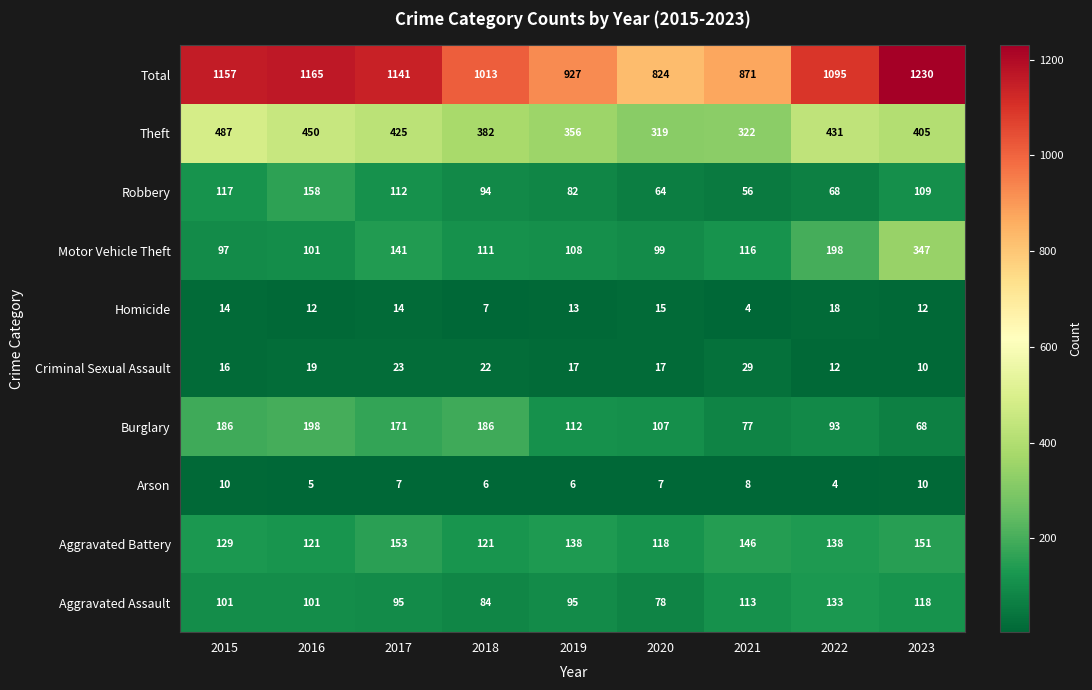

What is the average value of the Criminal Sexual Assault series?

18